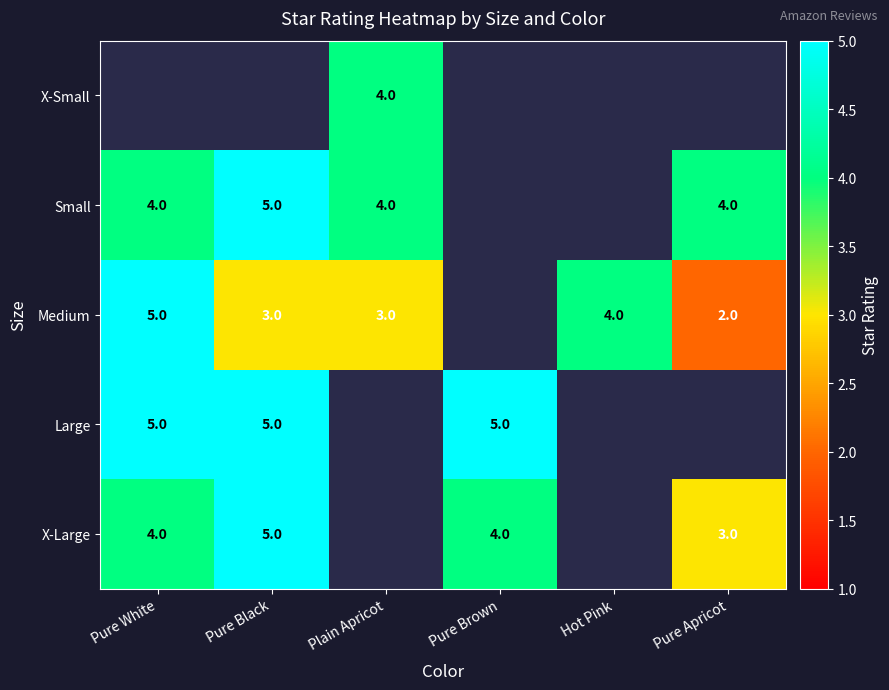

The Small series shows 4 at Pure Apricot. True or false?

True